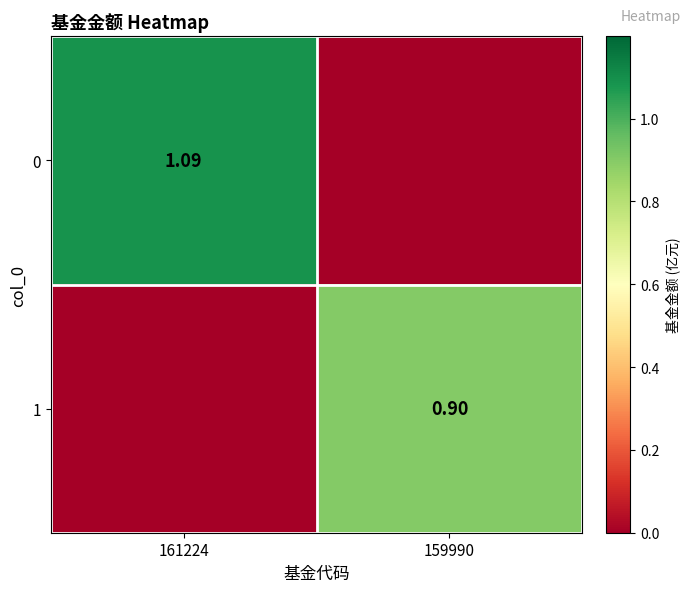

Which category has the highest value across all series?

161224